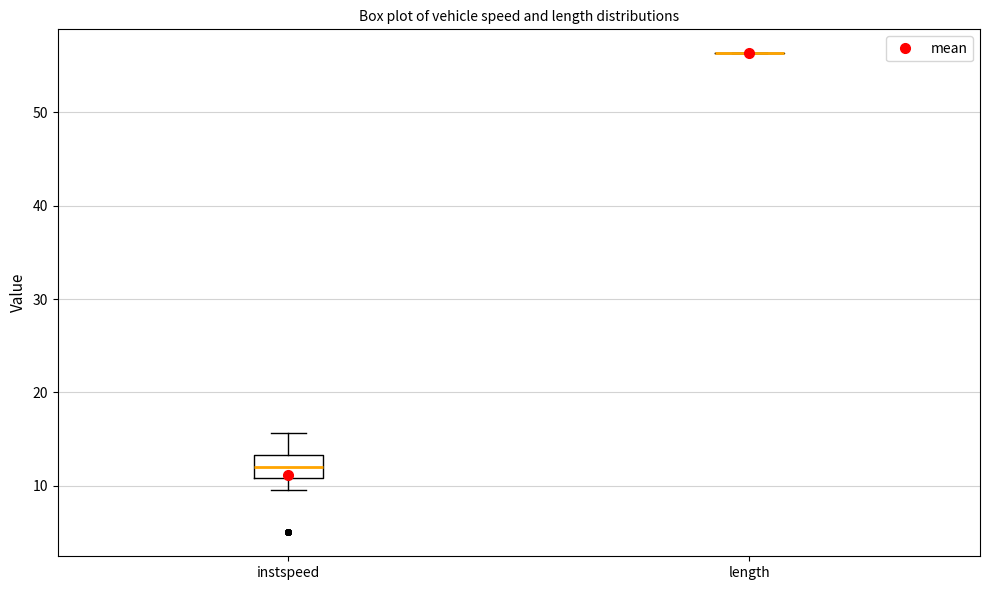

Reading left to right, transcribe this box plot: for each box, give where its median line is, the range the box spans, and where its two whiskers end, as read against the y-axis. The values are not printed on the chart, so give them approximately, as read against the axis.

instspeed: median 12, box 11 to 13, whiskers 10 to 16
length: box collapsed to a line at 56, whiskers 56 to 56